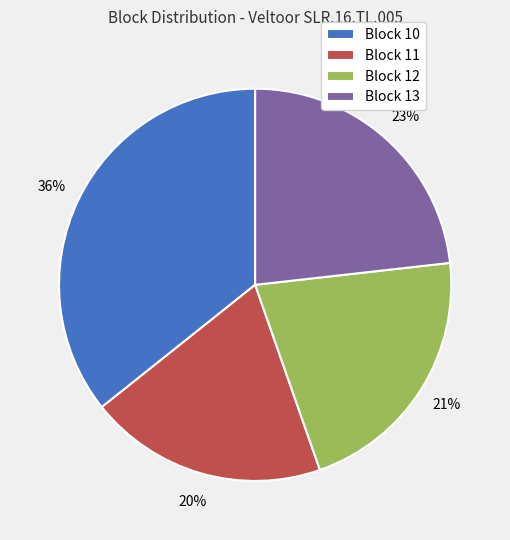

To the nearest percent, what is the average slice percentage?

25%